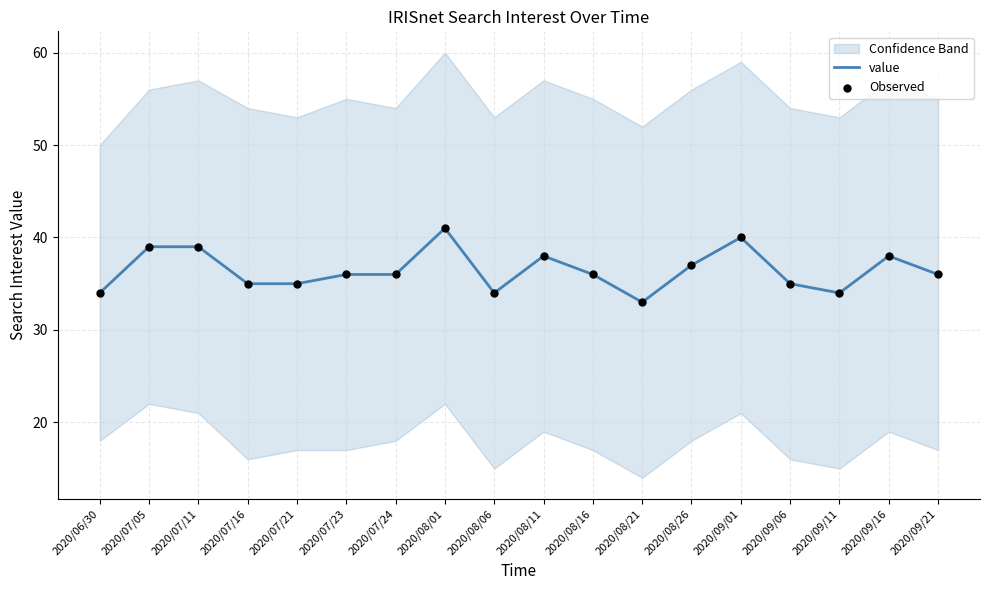

What is the minimum value for value?

33